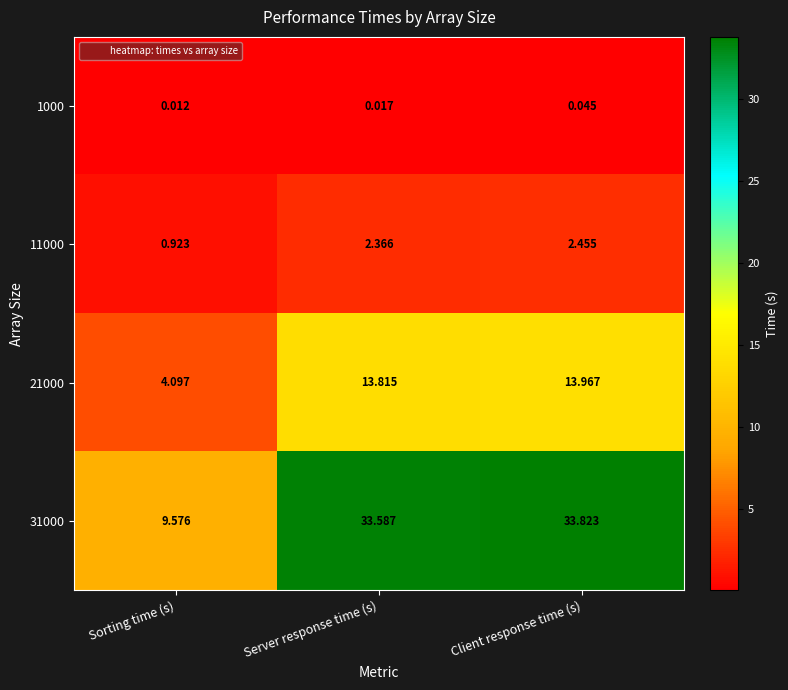

Rank the series at Server response time (s) from lowest to highest value.

1000, 11000, 21000, 31000